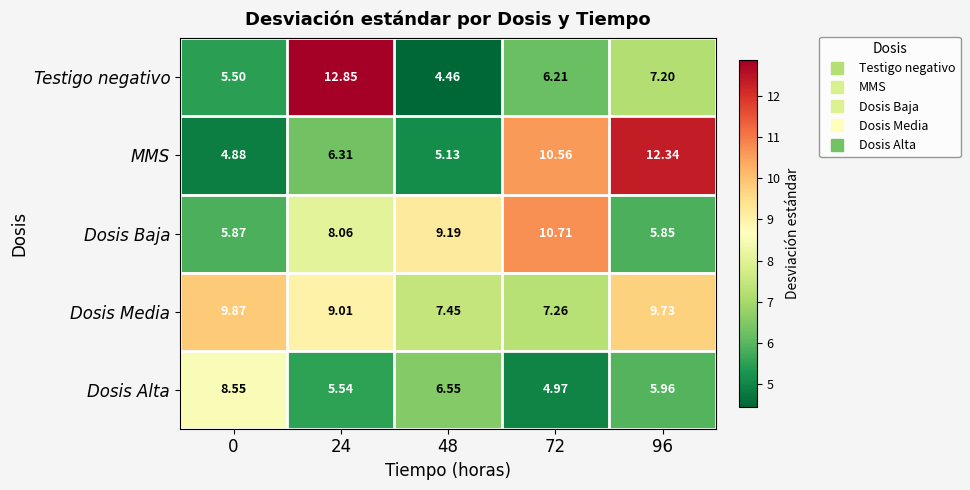

At how many categories does at least one series exceed 4?

5